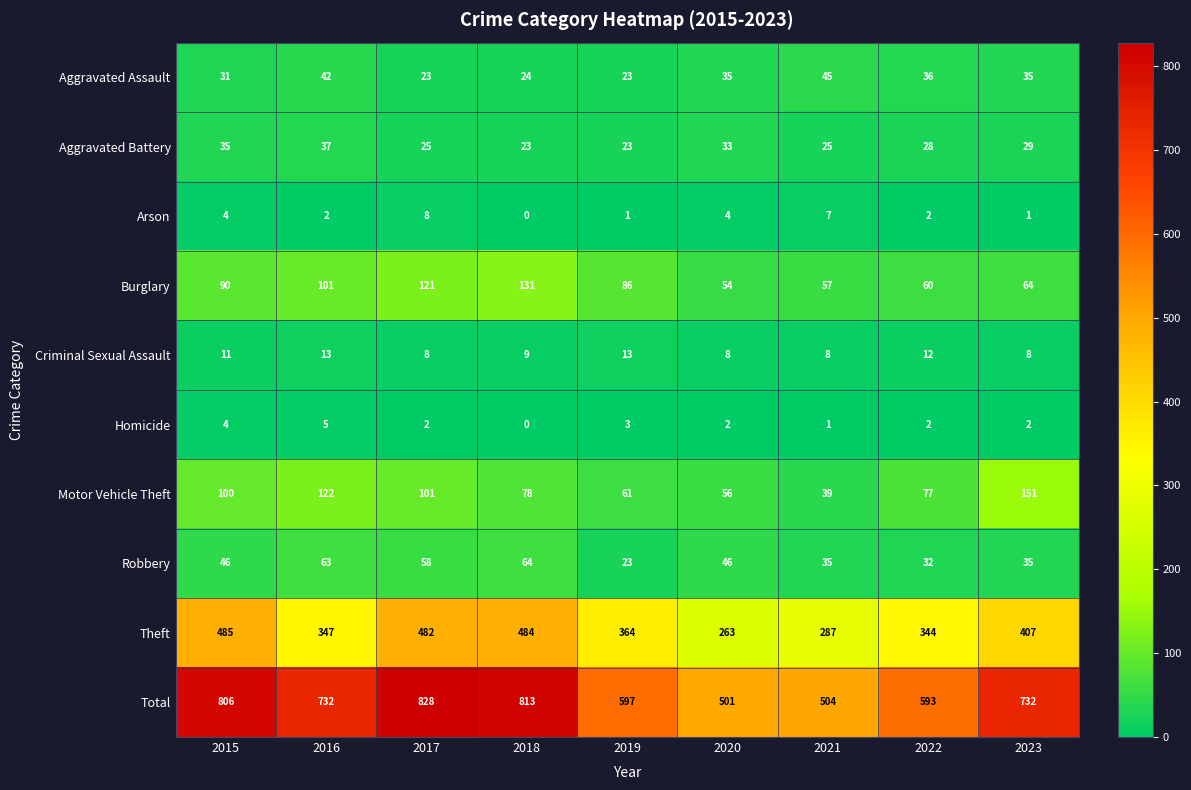

Rank the categories by Theft value from highest to lowest.

2015, 2018, 2017, 2023, 2019, 2016, 2022, 2021, 2020